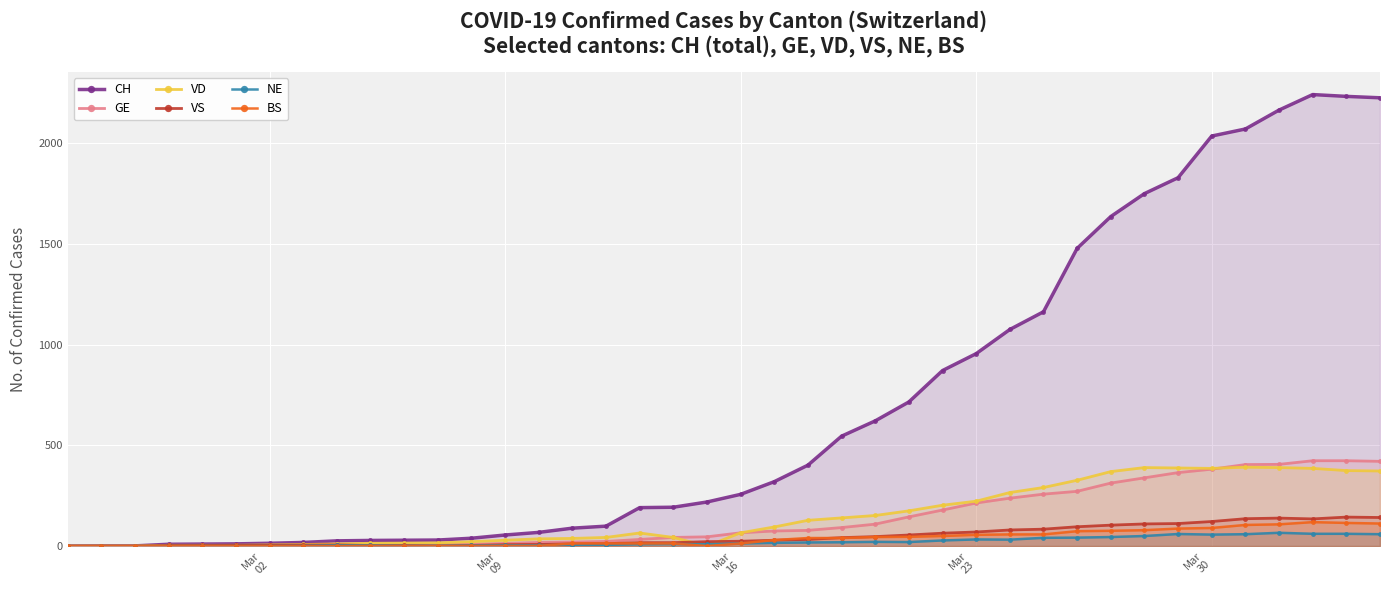

Reading left to right, extract all data points from this chart.

CH: 0	1	1	9	10	11	14	18	26	28	29	30	39	55	68	89	99	191	193	219	257	320	402	546	622	716	872	956	1076	1164	1479	1637	1751	1830	2037	2072	2166	2243	2234	2227
GE: 0	1	1	2	3	3	3	4	4	5	7	7	9	13	18	20	23	33	43	46	66	75	78	92	109	145	179	214	238	258	272	313	339	365	382	405	406	424	424	421
VD: 0	0	0	4	4	4	6	8	11	14	15	16	22	29	36	38	43	65	43	0	66	95	128	140	152	175	203	223	266	291	327	370	390	388	386	392	390	386	375	373
VS: 0	0	0	3	3	4	4	5	6	3	3	0	3	7	8	11	12	17	17	22	24	29	33	42	47	55	64	70	80	84	96	104	110	112	122	136	139	135	144	142
NE: 0	0	0	0	0	0	0	1	4	4	2	2	3	4	4	6	6	9	10	9	13	16	18	19	21	20	28	33	32	41	42	45	50	60	57	59	66	61	61	59
BS: 0	0	0	0	0	0	0	0	0	1	1	1	1	1	1	13	13	13	13	0	13	30	40	40	45	46	50	56	58	58	74	76	79	87	90	105	108	119	115	112